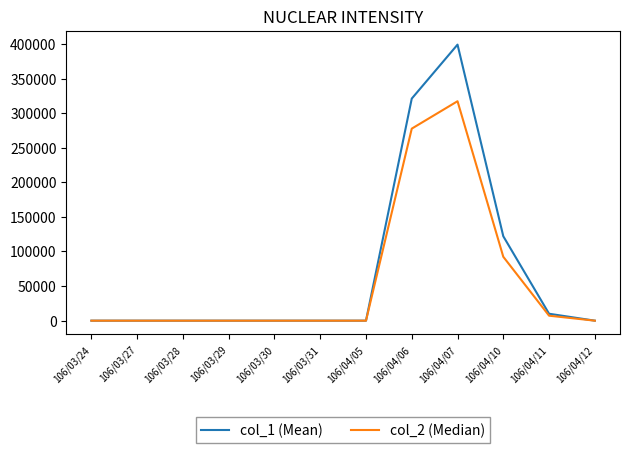

The value of col_1 (Mean) at 106/04/06 is 321000. True or false?

True